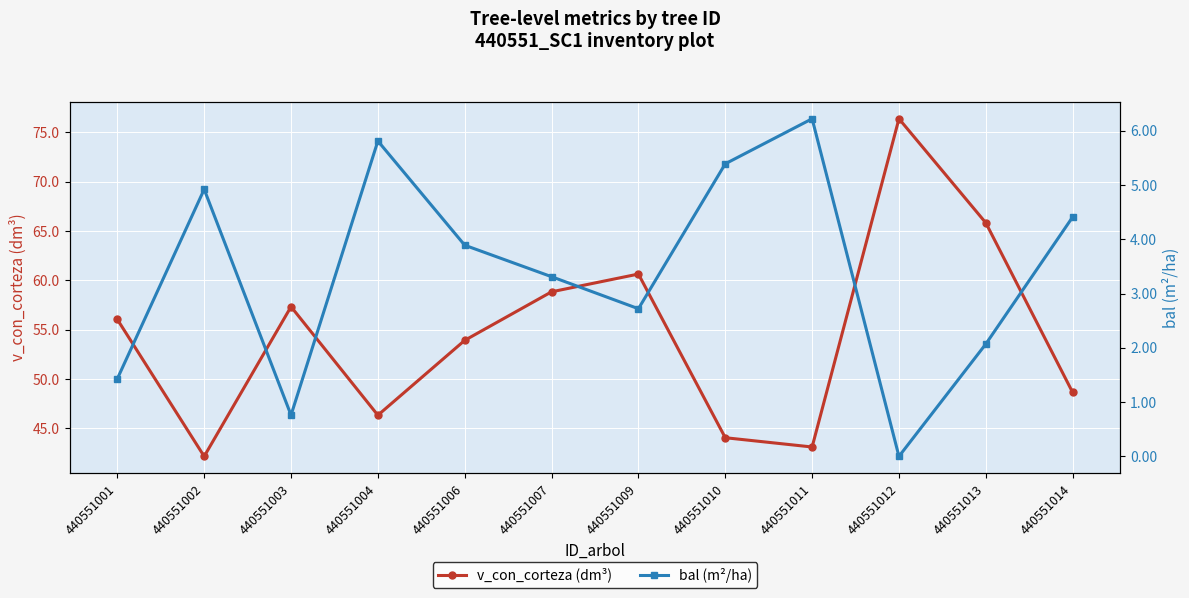

What is the difference between the second highest and minimum values in the v_con_corteza (dm³) series?

23.7